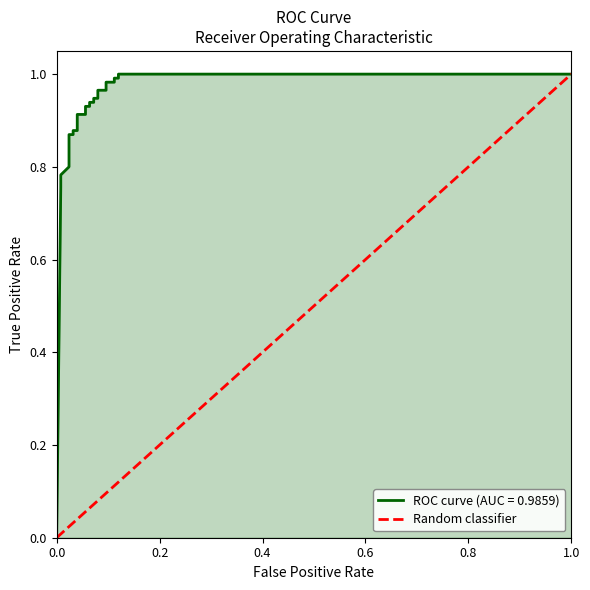

How many distinct data groups are displayed?

1